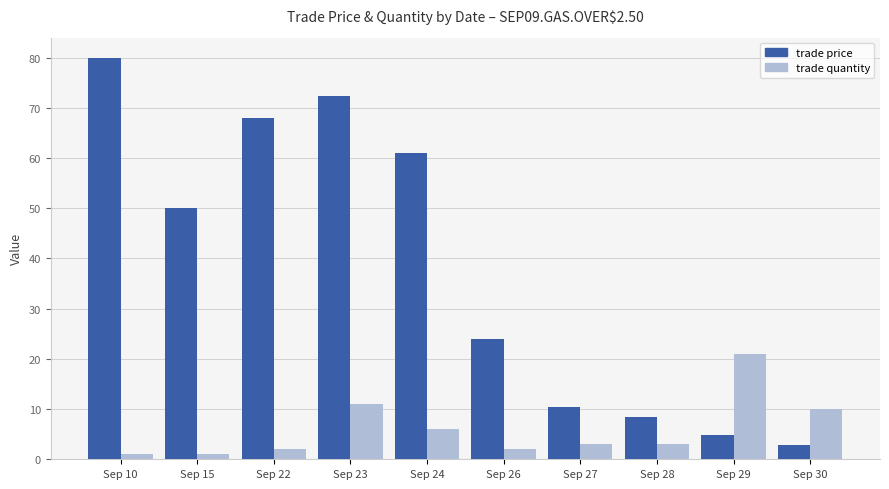

Where is trade price nearest to the value 41?

Sep 15